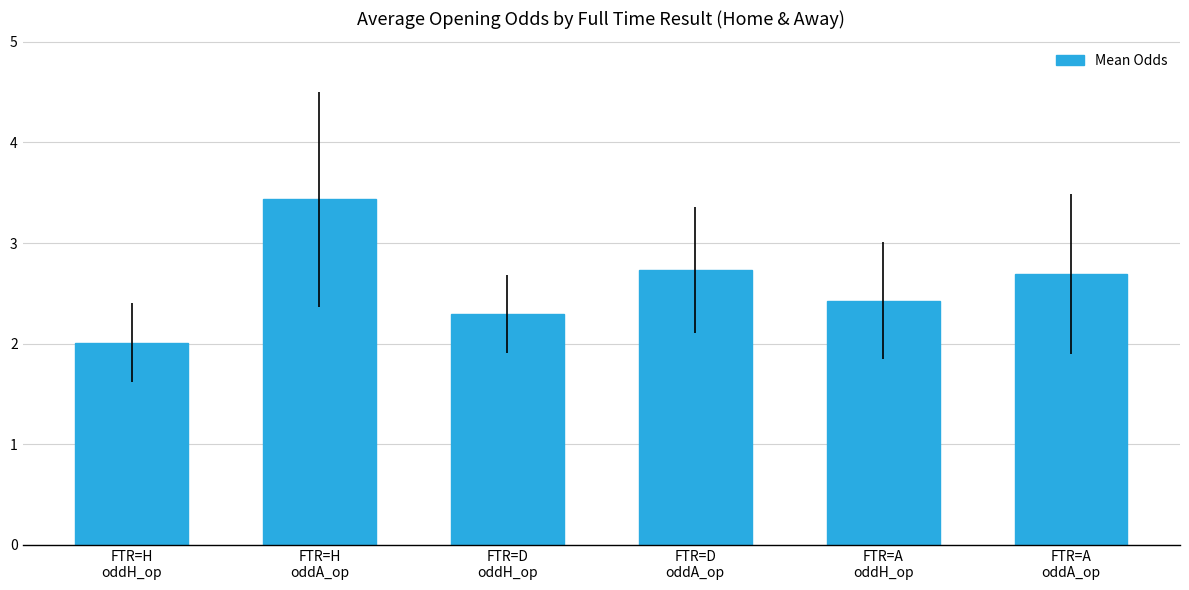

At which label is the value closest to 2?

FTR=H
oddH_op